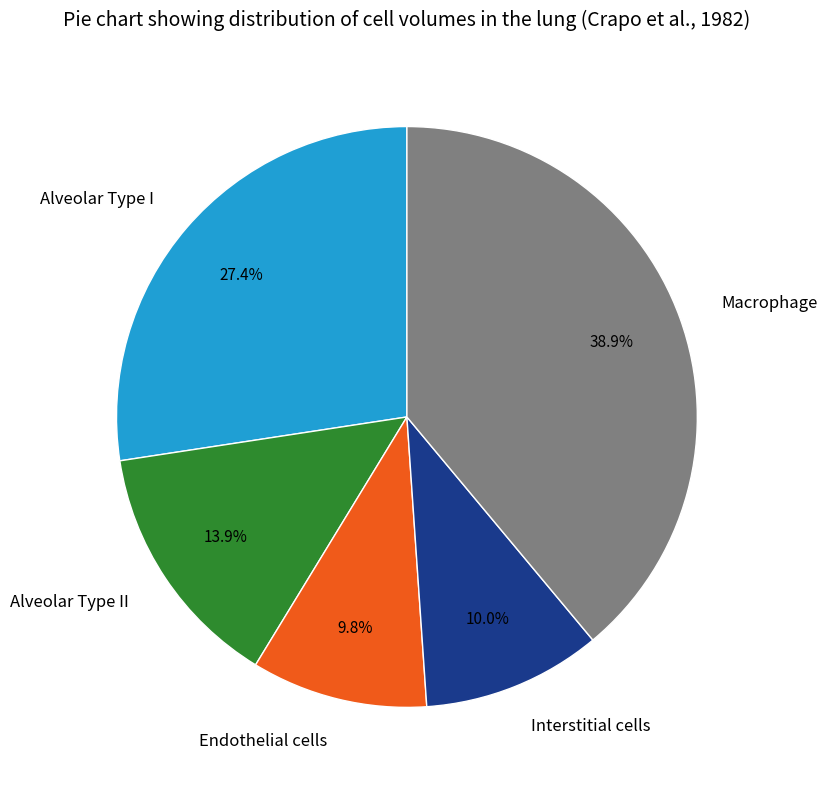

How many slices are in this pie chart?

5